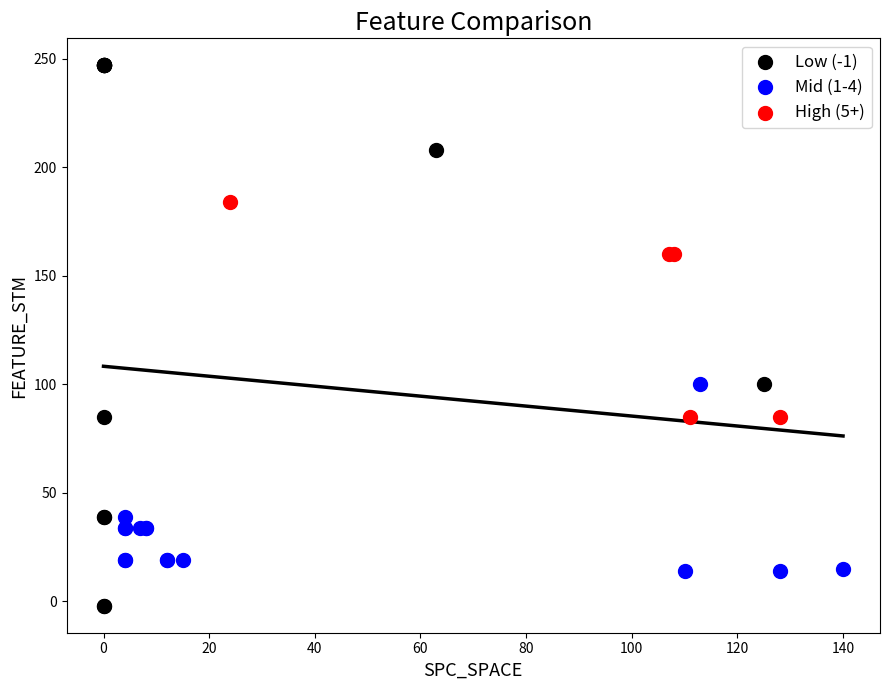

Which series has the widest spread of Y values?

Low (-1)